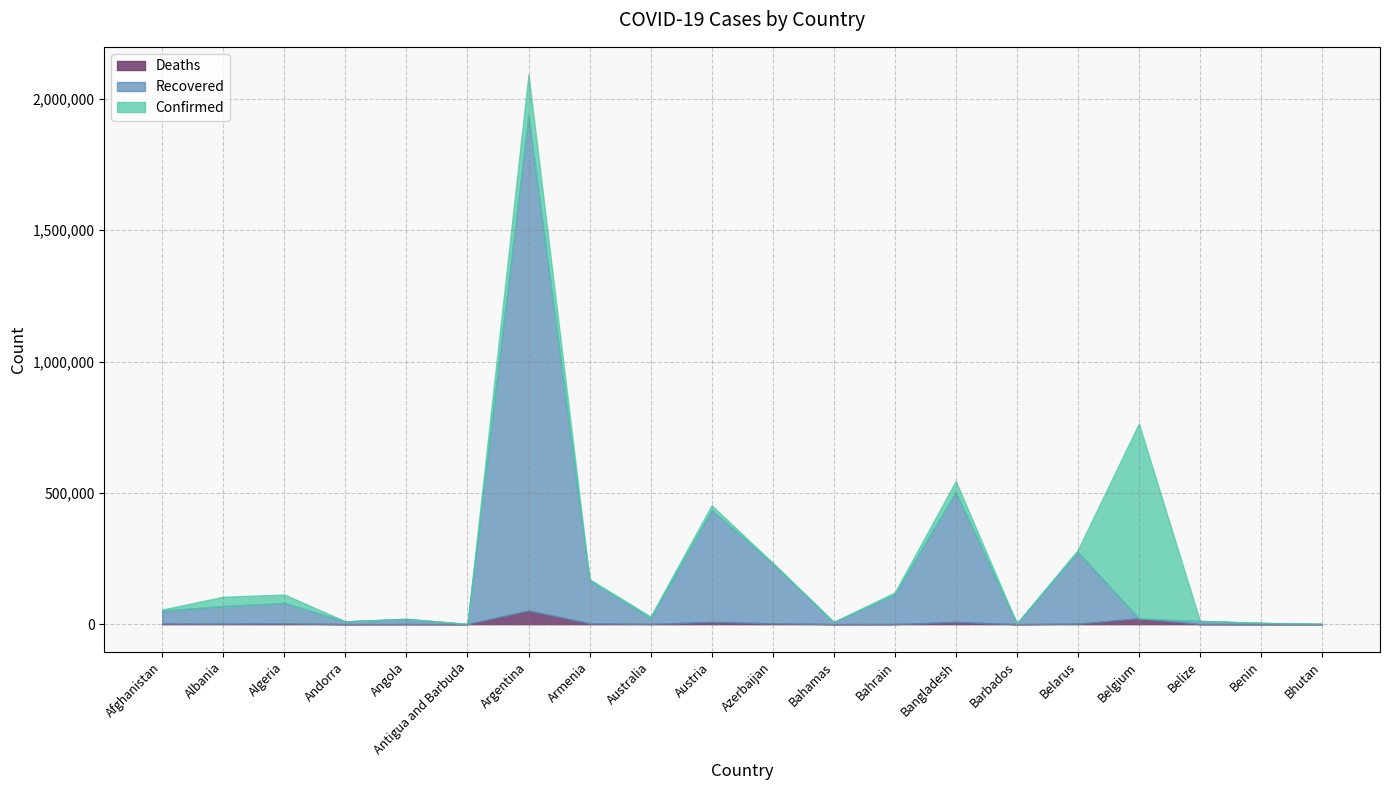

What is the sum of all Deaths values?

108732